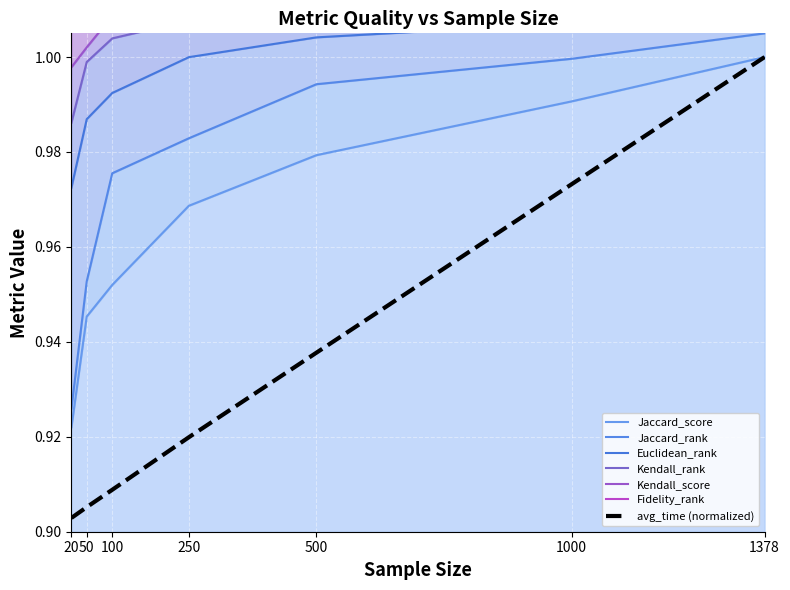

True or false: Jaccard_score and Jaccard_rank intersect in this chart.

False